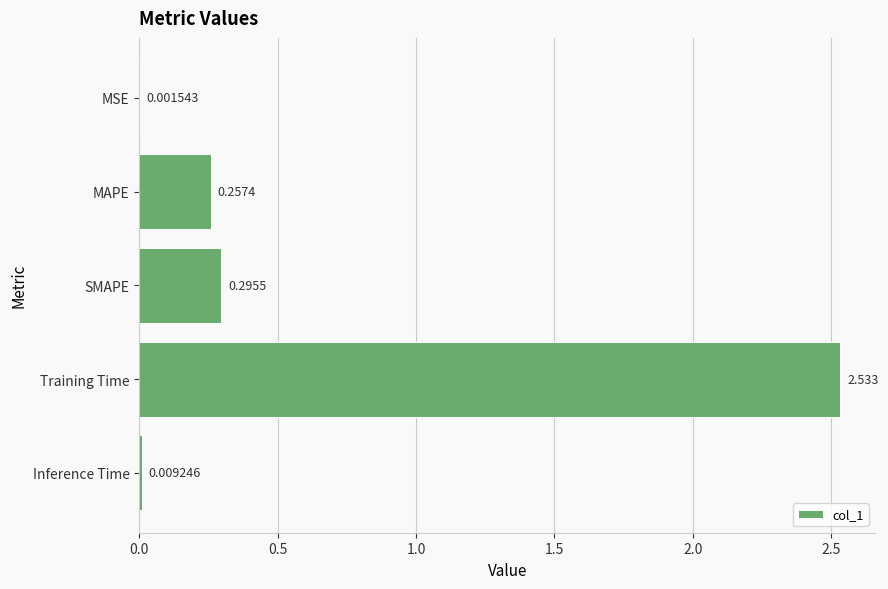

Which has a higher value, MSE or Inference Time?

Inference Time